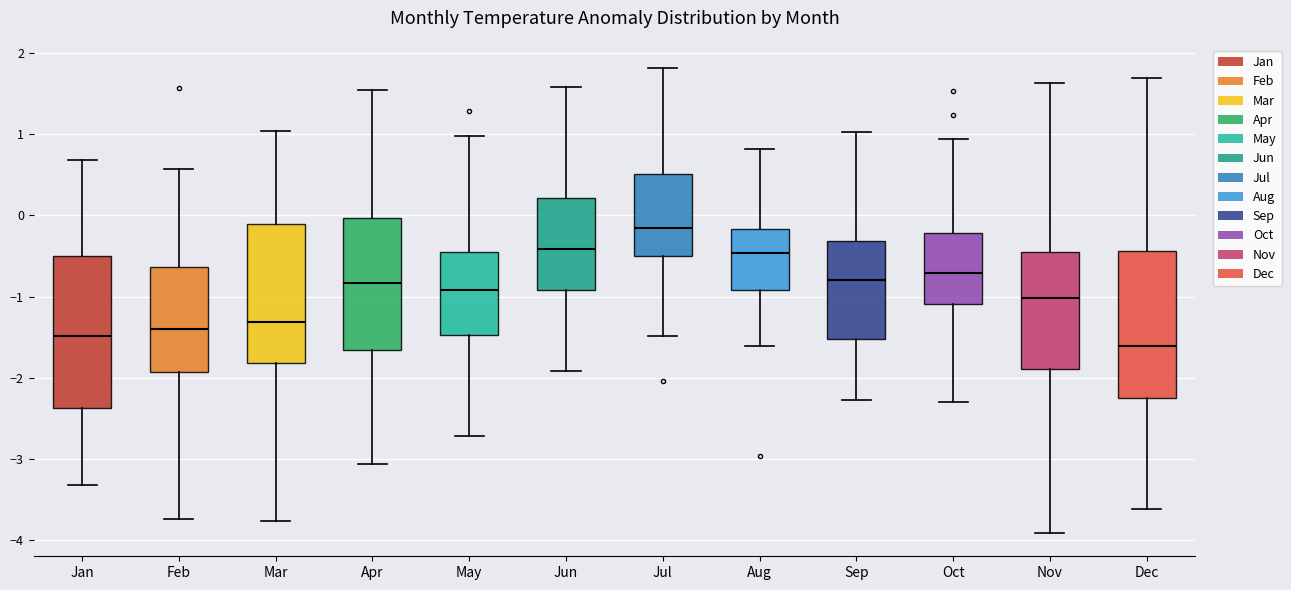

Where does the lower whisker of the box for Nov end on the y-axis? The values are not printed on the chart, so give them approximately, as read against the axis.

-3.9